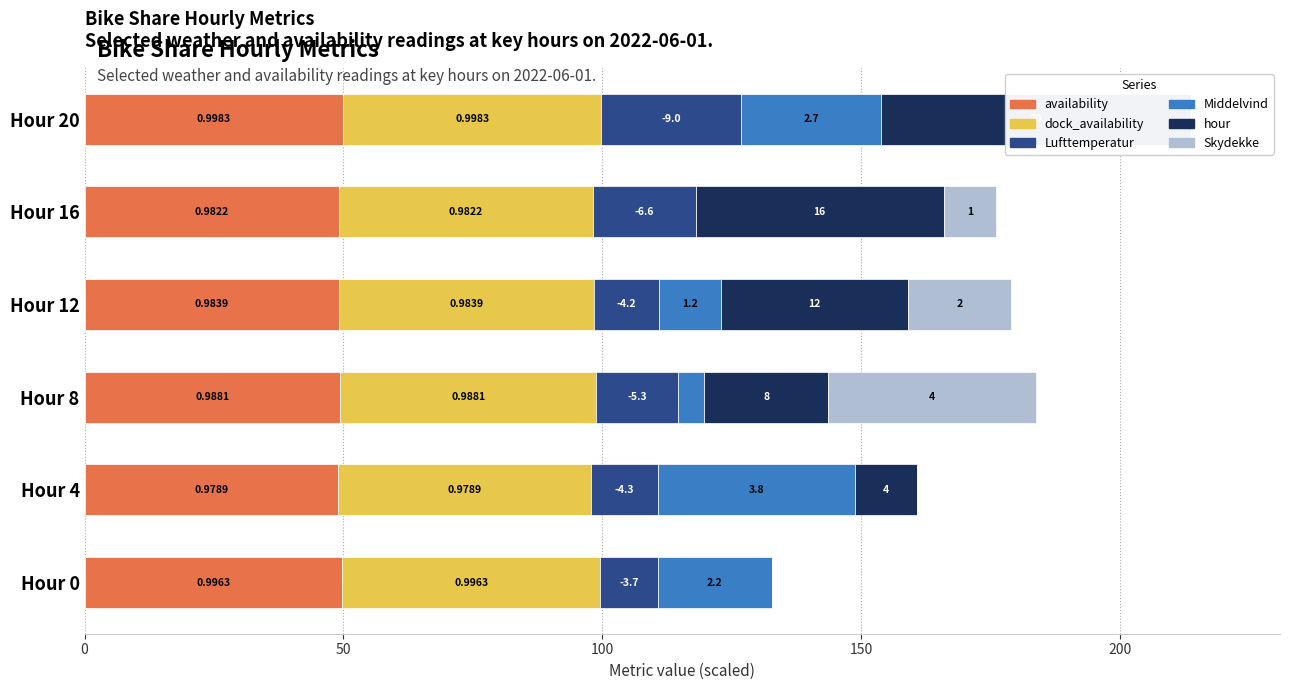

What is the value of the Middelvind bar at the 1st from the left?

22.0